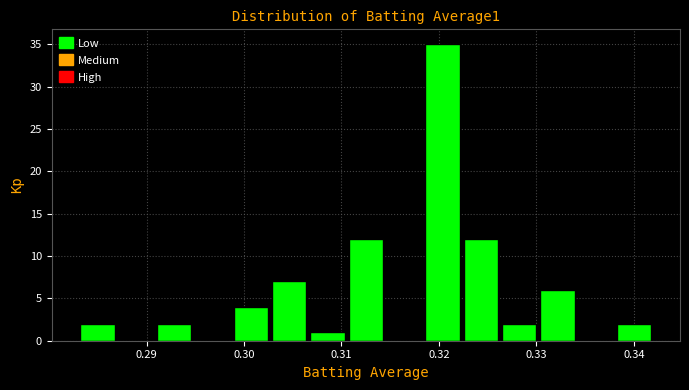

Around what value on the x-axis is the tallest bar? Give the approximate position of its centre, as read against the axis.

0.320